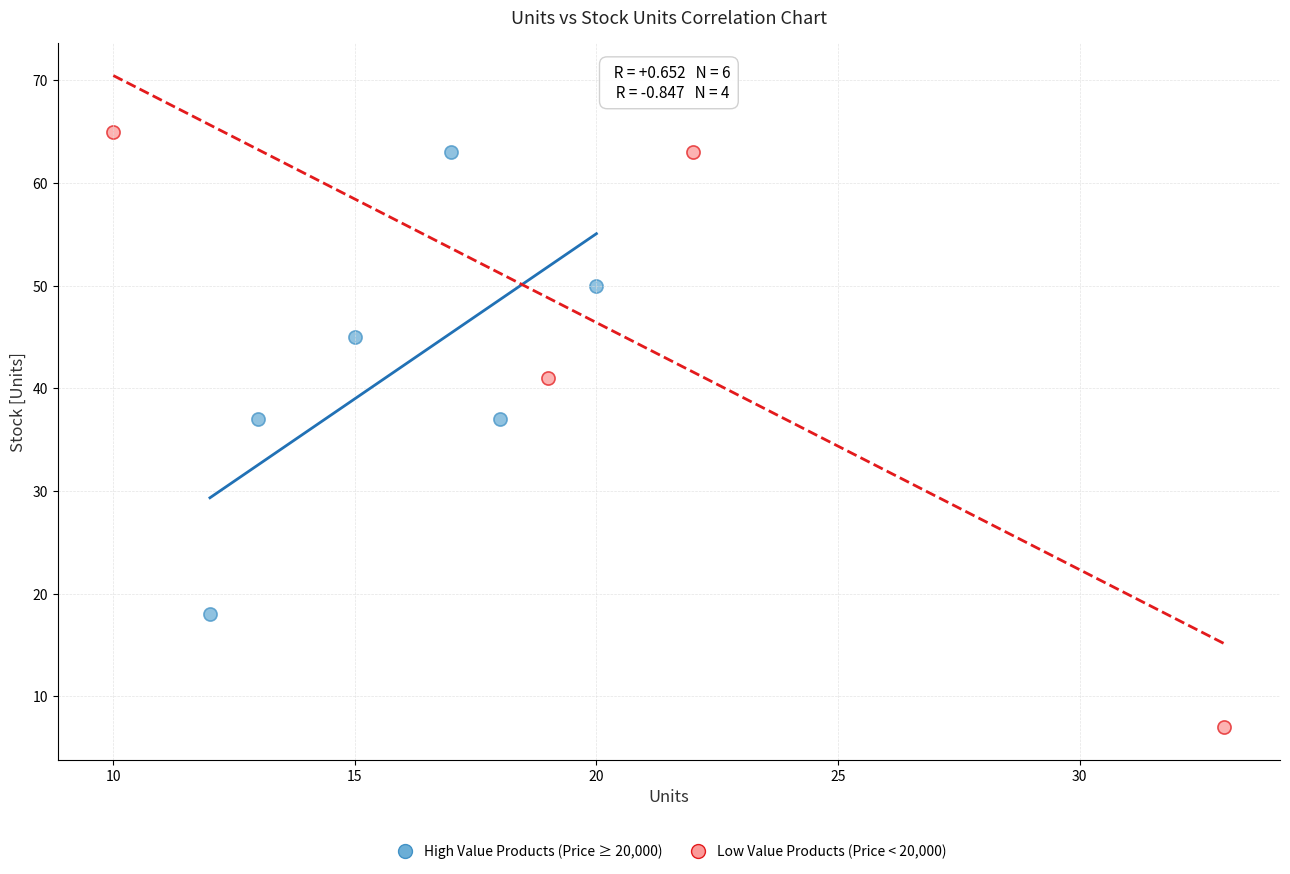

Which series reaches the minimum Y coordinate?

Low Value Products (Price < 20,000)